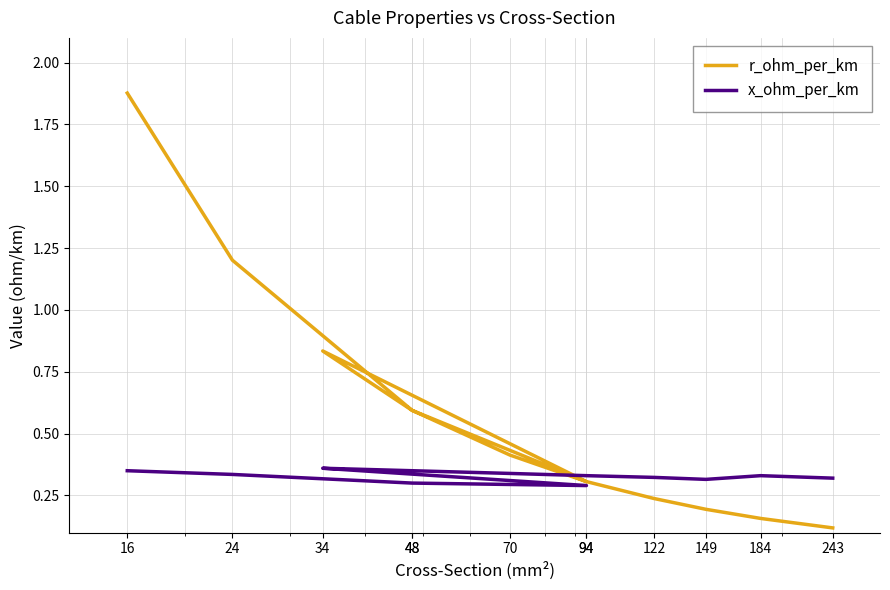

Does the chart display data point markers on the line(s)?

No